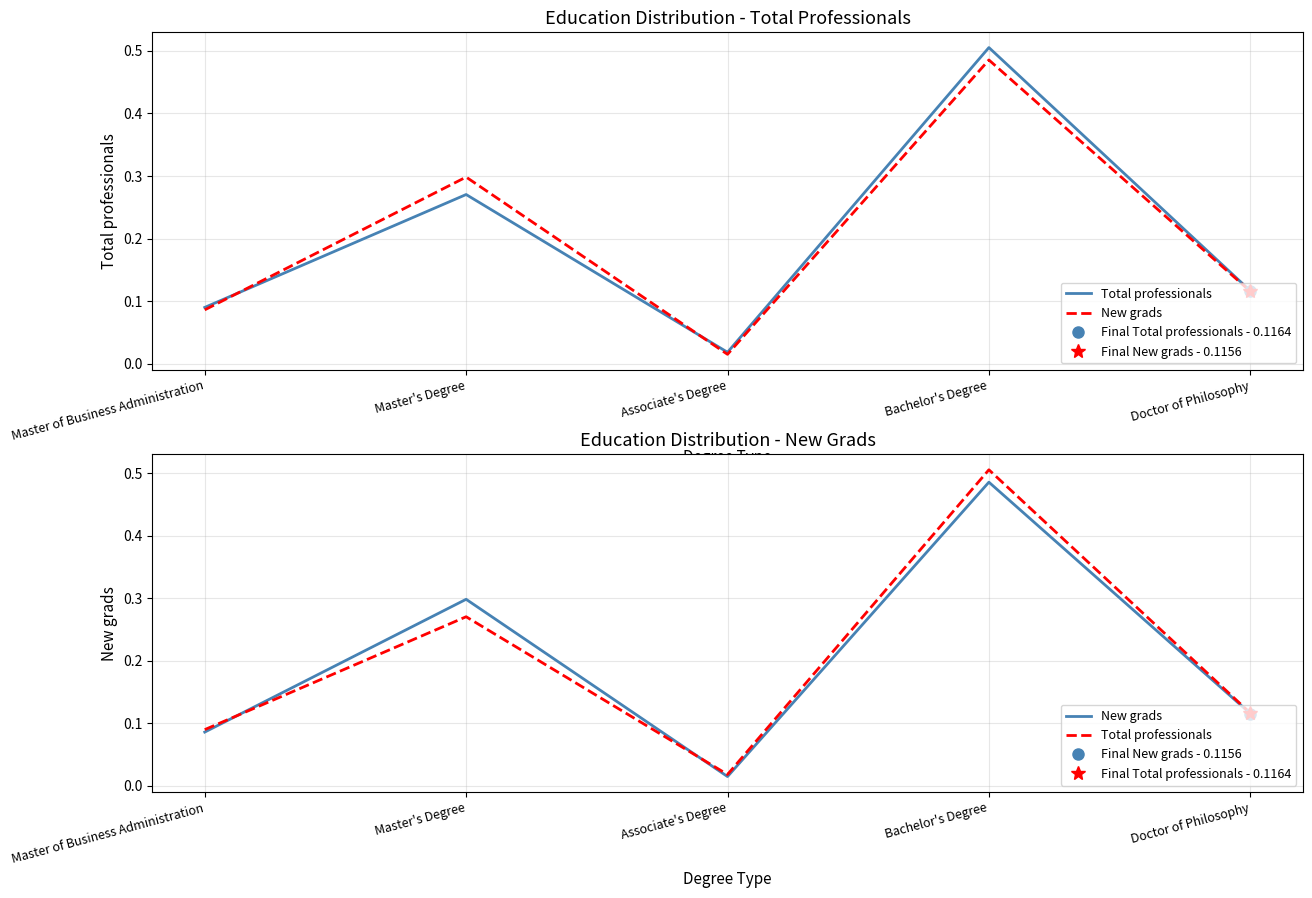

What is the sum of the Total professionals values at Bachelor's Degree and Associate's Degree?

0.5